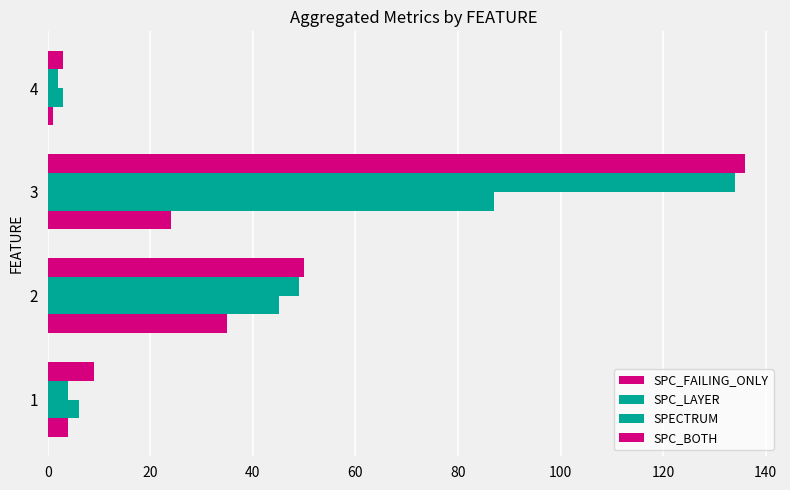

What is the minimum value for SPECTRUM?

3